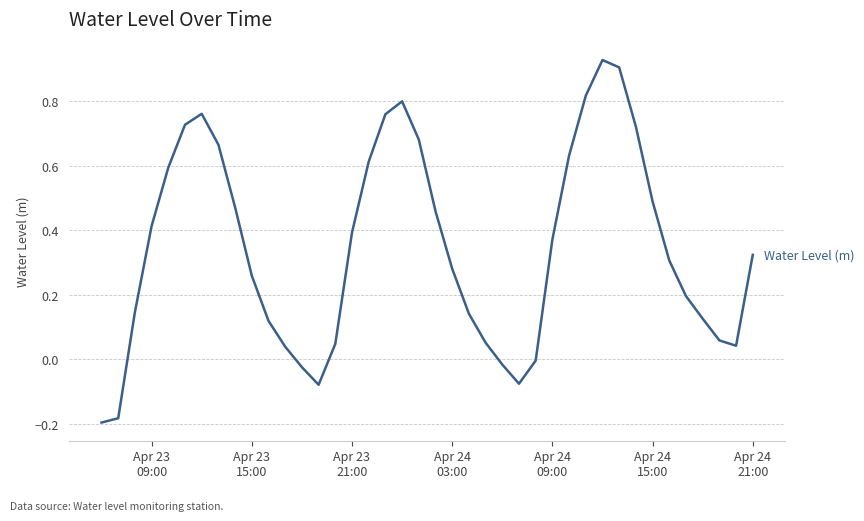

What is the difference between the maximum and minimum values?

1.1